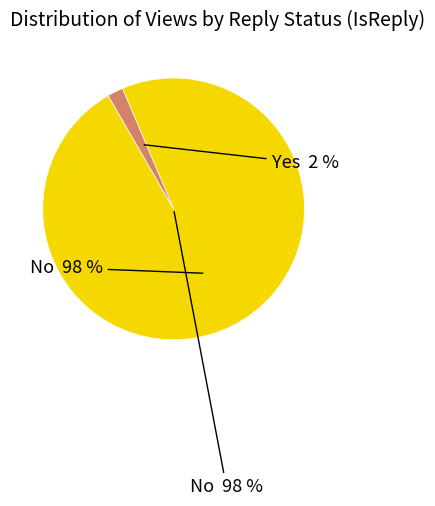

True or false: 24 accounts for 5% of the total.

False